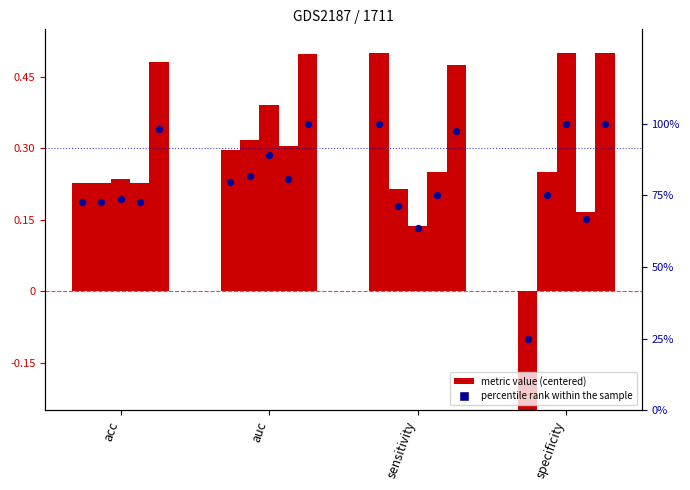

Which series contains the highest Y value?

1